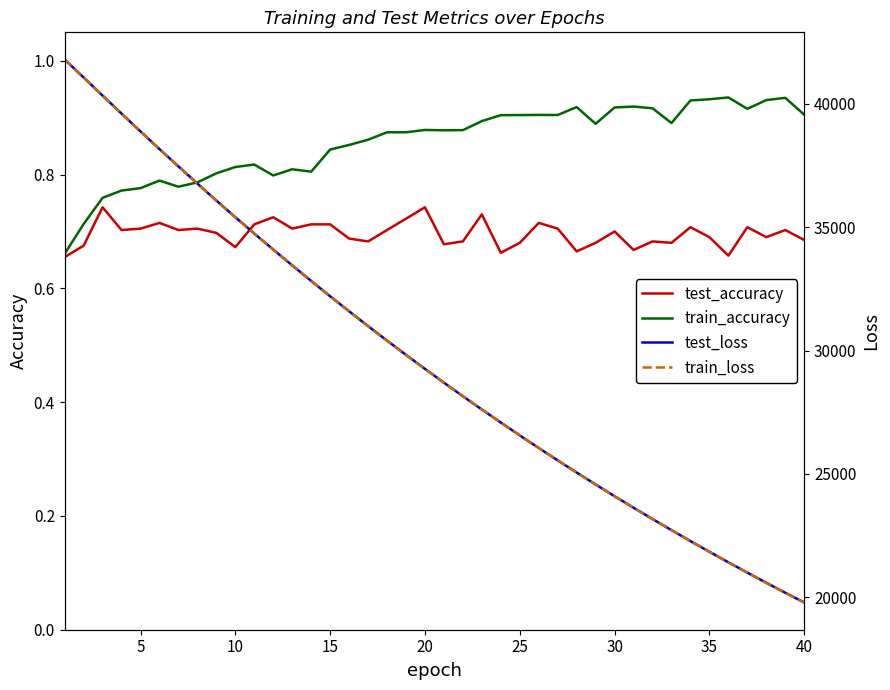

The train_accuracy series shows 0.5 at 30. True or false?

False